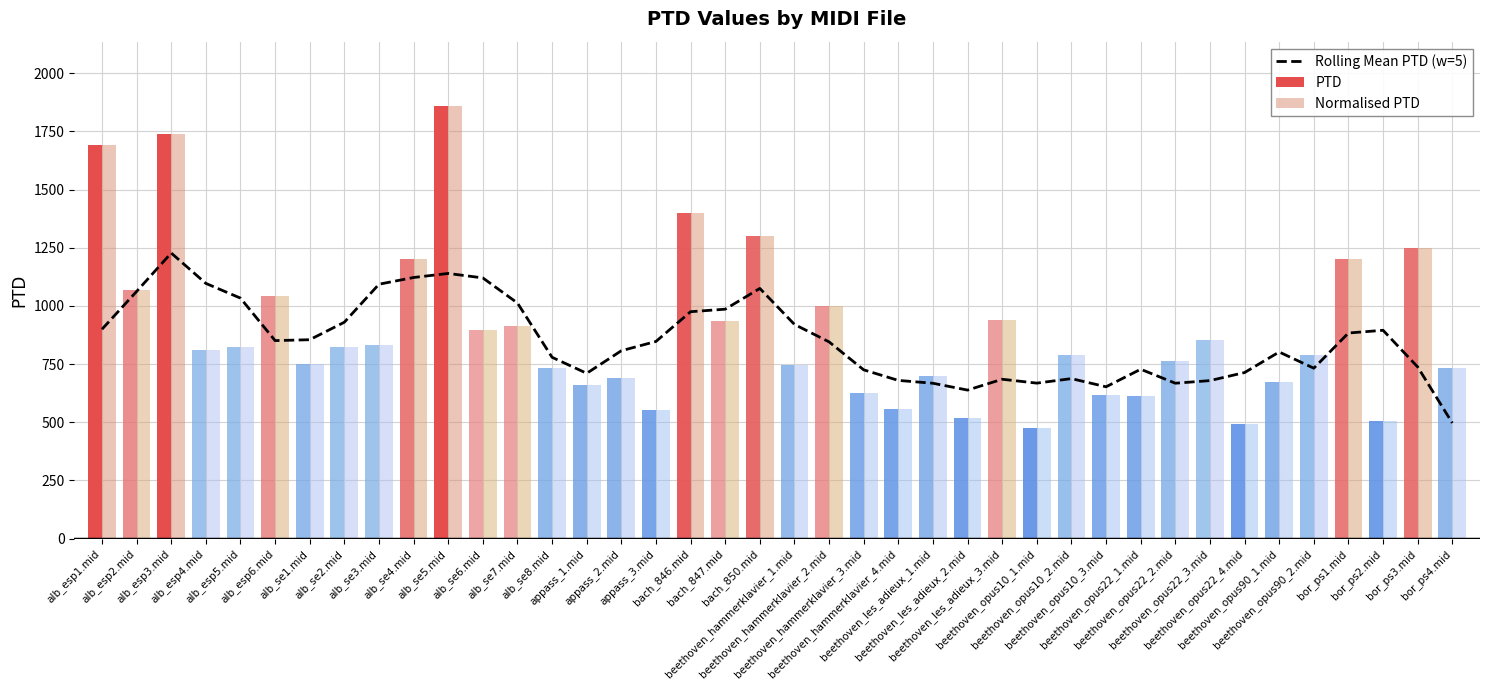

What is the maximum value for Normalised PTD?

1857.3